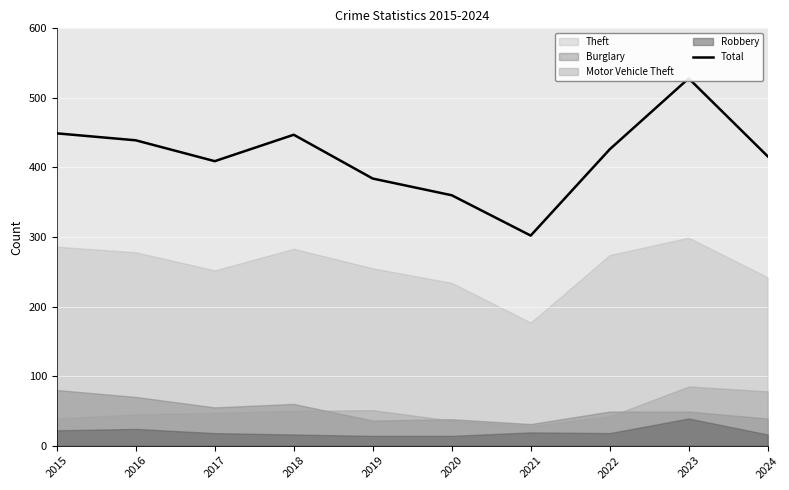

What is the greatest value displayed?

528